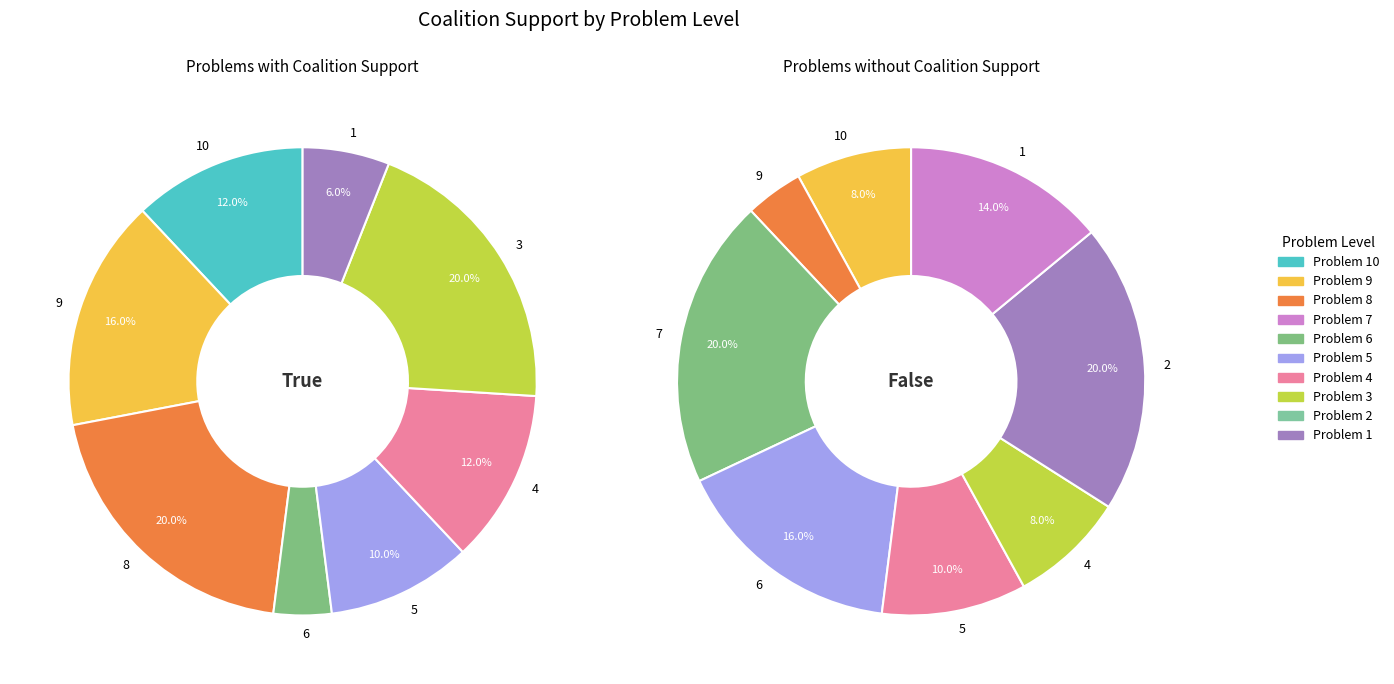

Which category has the biggest portion of the pie?

8